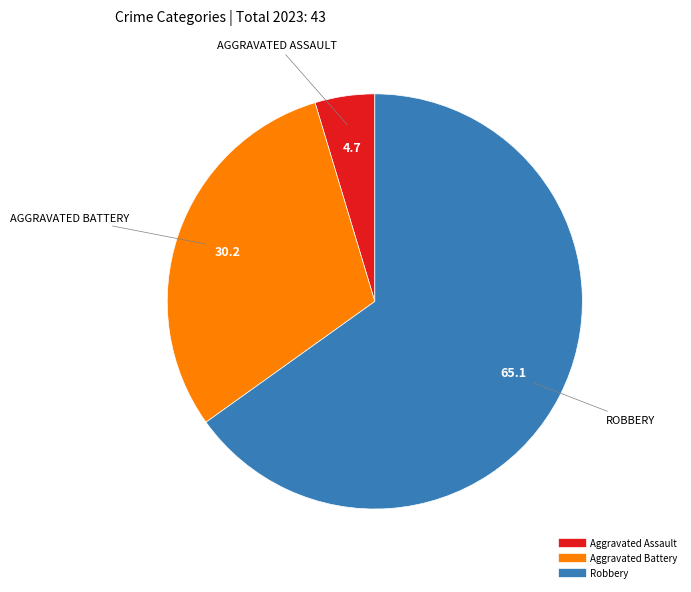

Is the sum of Robbery and Aggravated Assault greater than half?

Yes